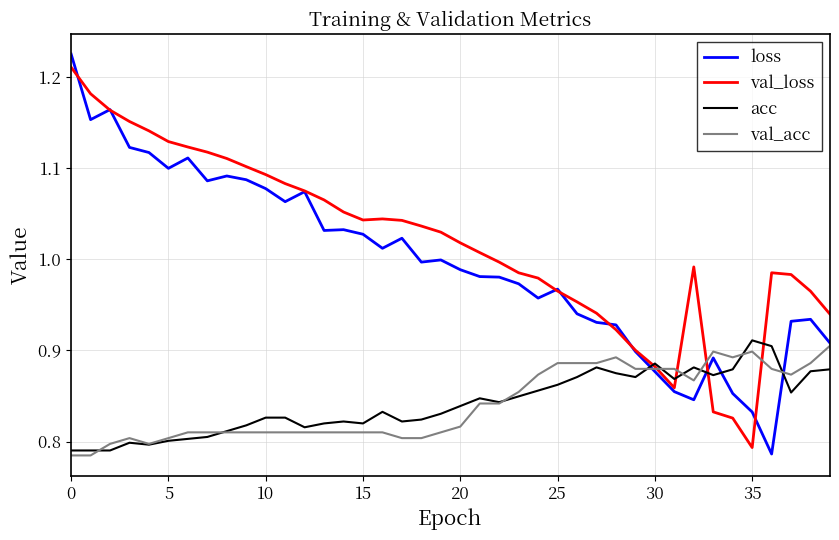

Which series has the largest range (max minus min)?

loss